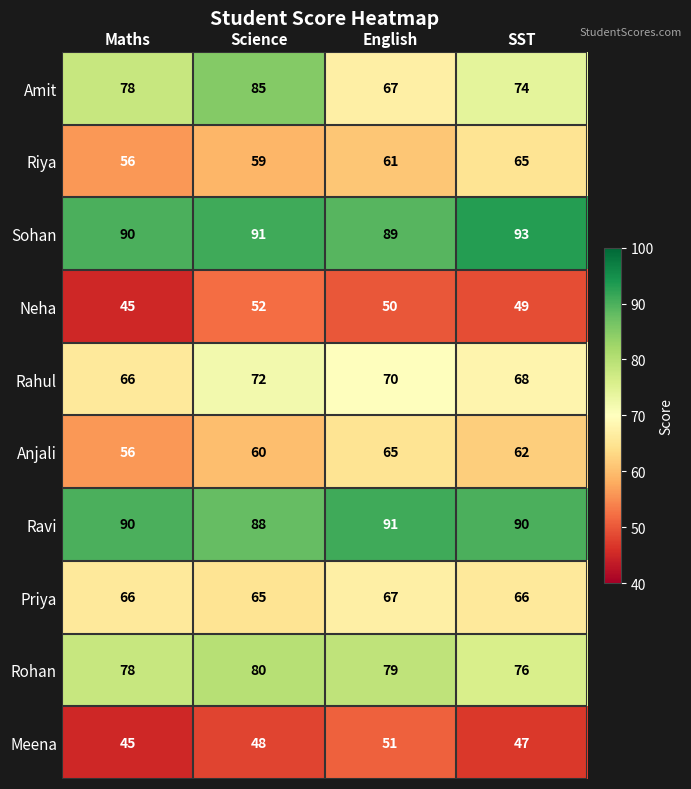

What is the average value of the Riya series?

60